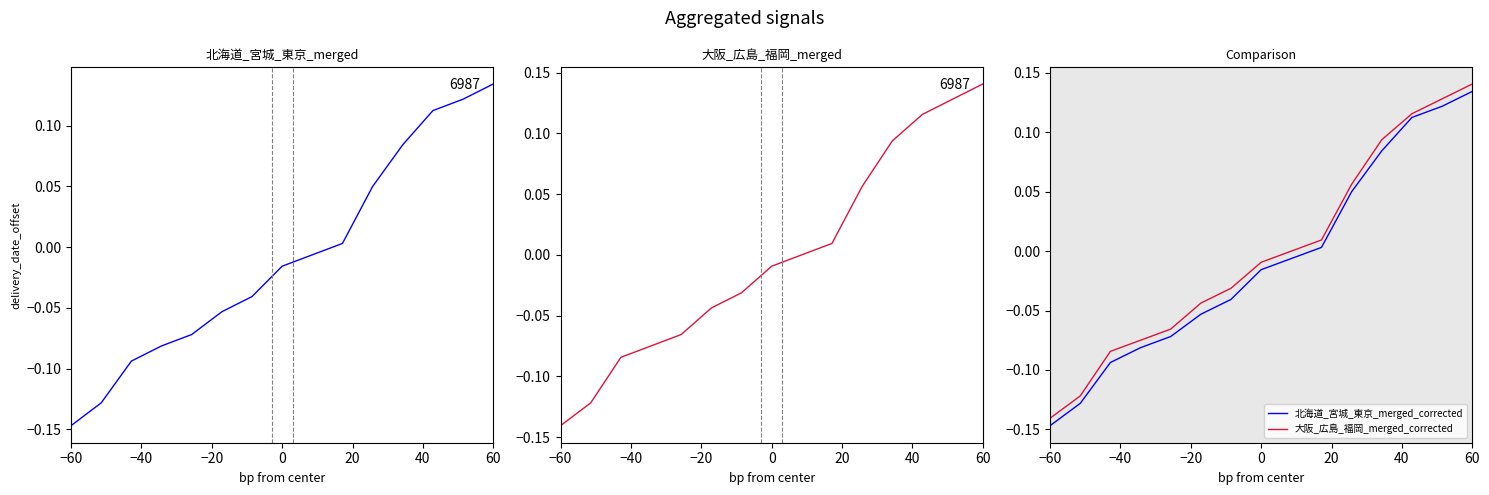

True or false: 大阪_広島_福岡_merged_corrected and 大阪_広島_福岡 intersect in this chart.

False